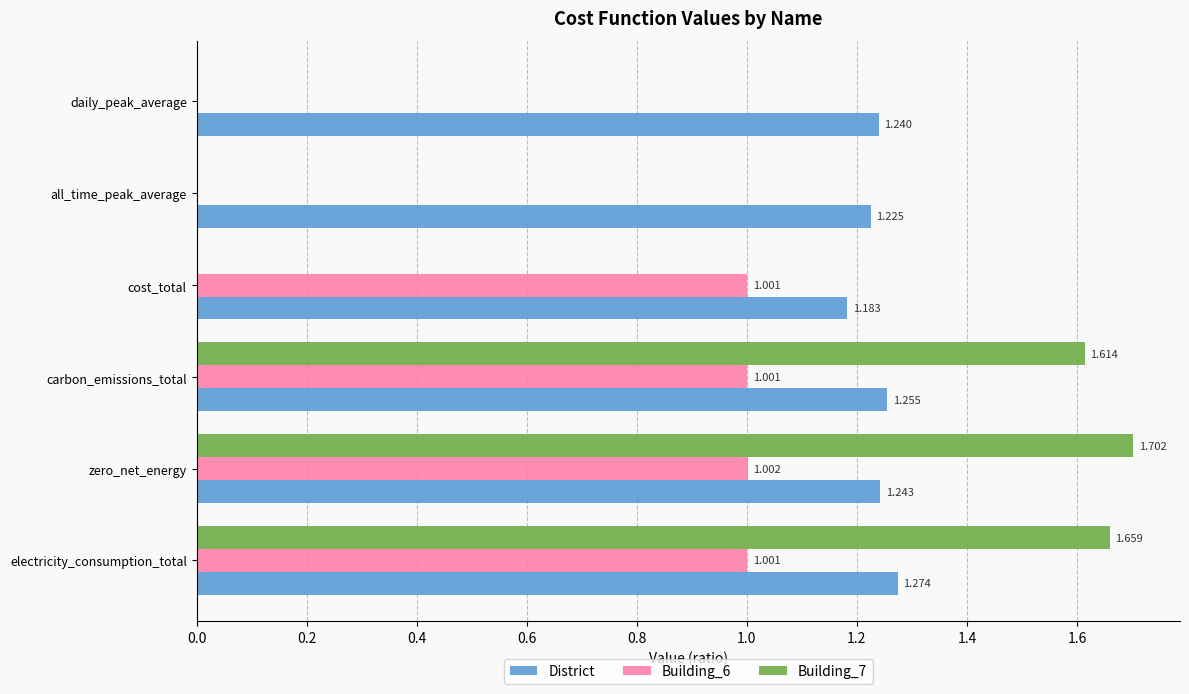

At which label does Building_7 reach its peak?

zero_net_energy